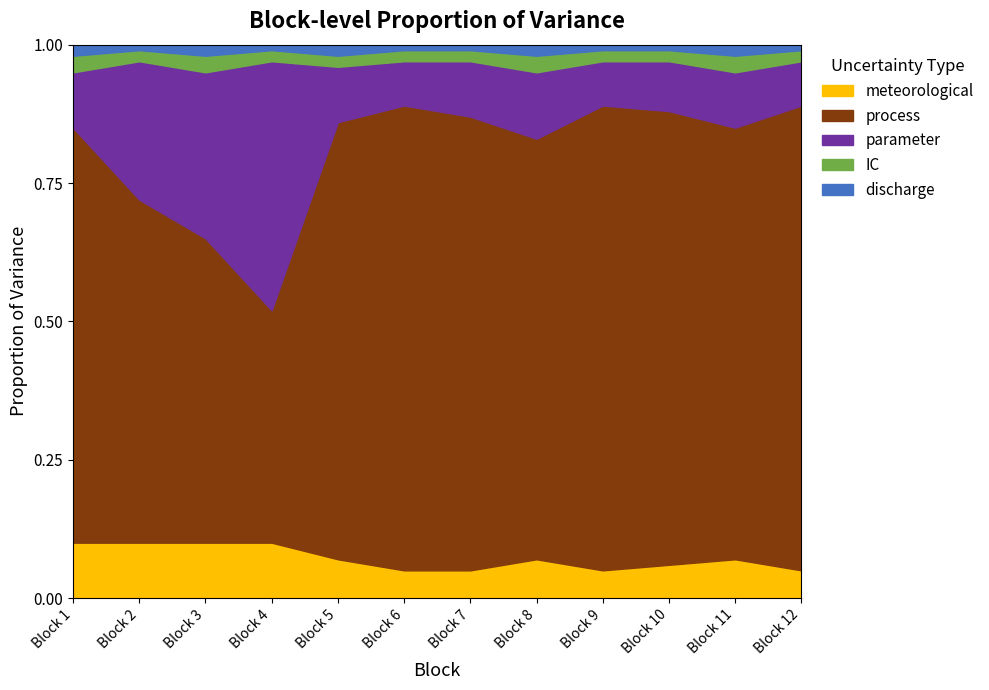

Reading right to left, transcribe all the data shown in this chart.

discharge: 0.0	0.0	0.0	0.0	0.0	0.0	0.0	0.0	0.0	0.0	0.0	0.0
IC: 0.0	0.0	0.0	0.0	0.0	0.0	0.0	0.0	0.0	0.0	0.0	0.0
parameter: 0.1	0.1	0.1	0.1	0.1	0.1	0.1	0.1	0.5	0.3	0.2	0.1
process: 0.8	0.8	0.8	0.8	0.8	0.8	0.8	0.8	0.4	0.6	0.6	0.8
meteorological: 0.1	0.1	0.1	0.1	0.1	0.1	0.1	0.1	0.1	0.1	0.1	0.1